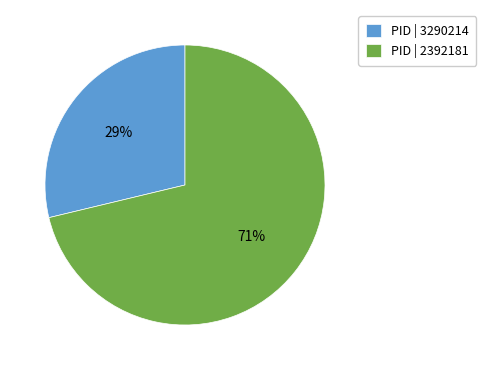

To the nearest percent, what is the difference between the largest and smallest slice percentages?

42%